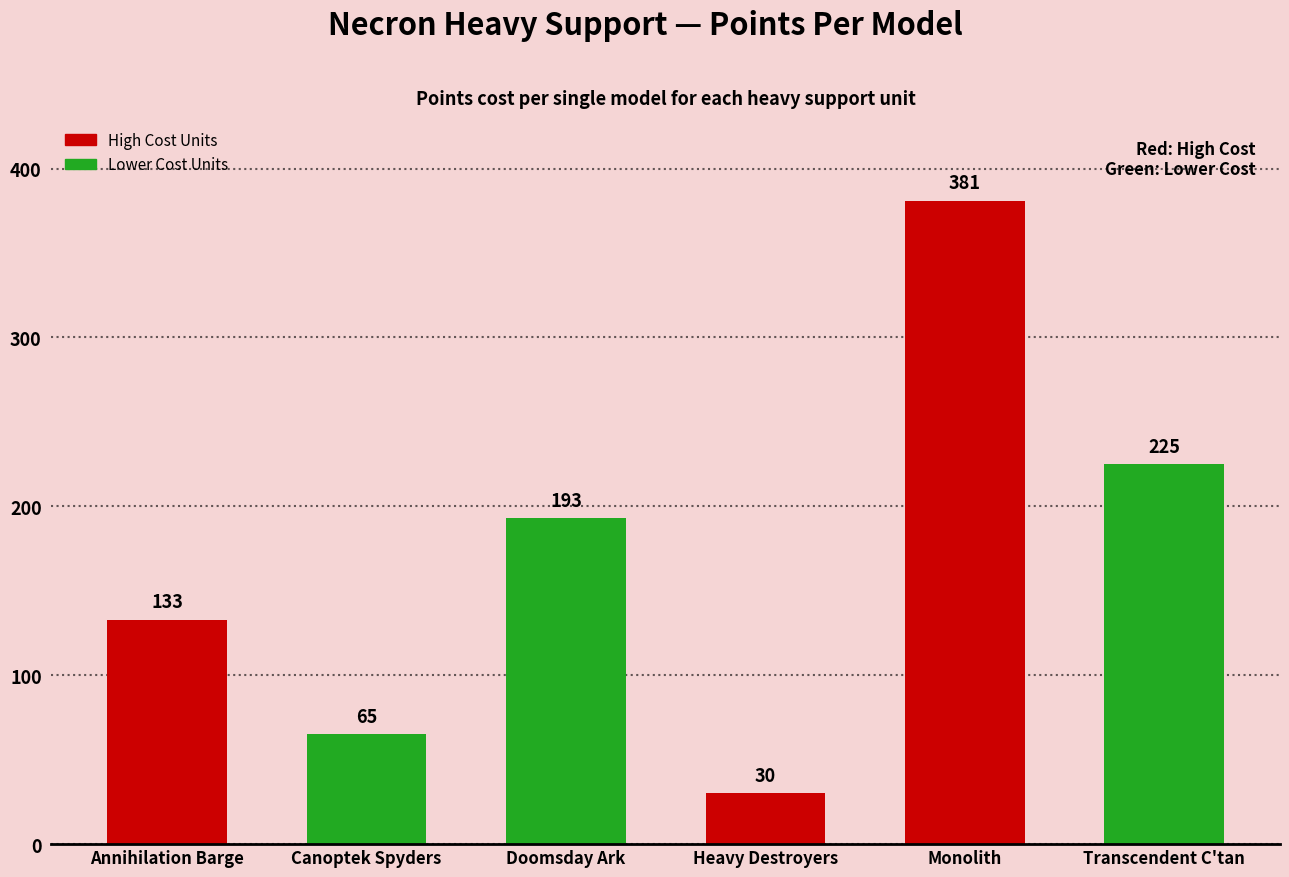

How many bars are there in total?

6